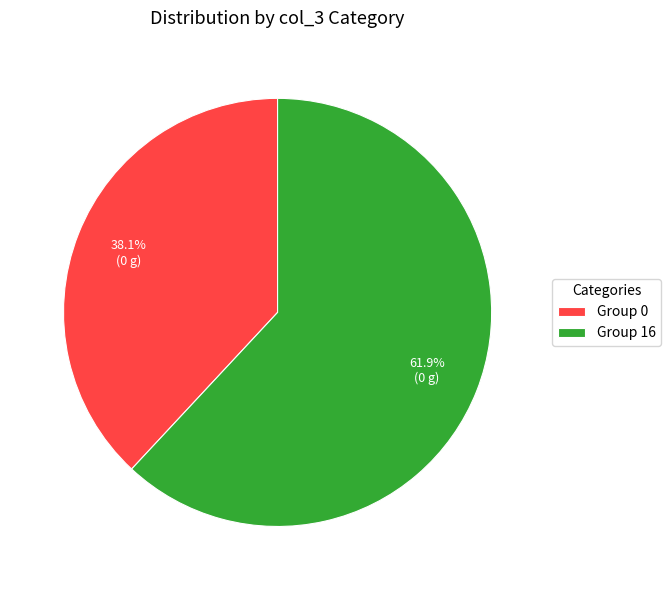

Is there a majority slice in this chart?

Yes